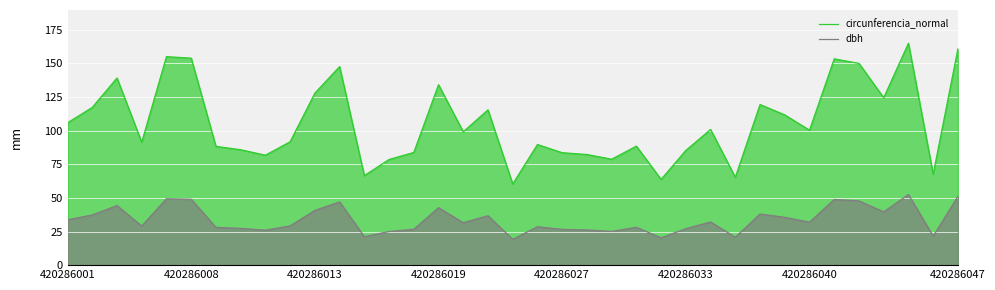

What is the difference between the maximum and minimum values in the circunferencia_normal series?

104.7